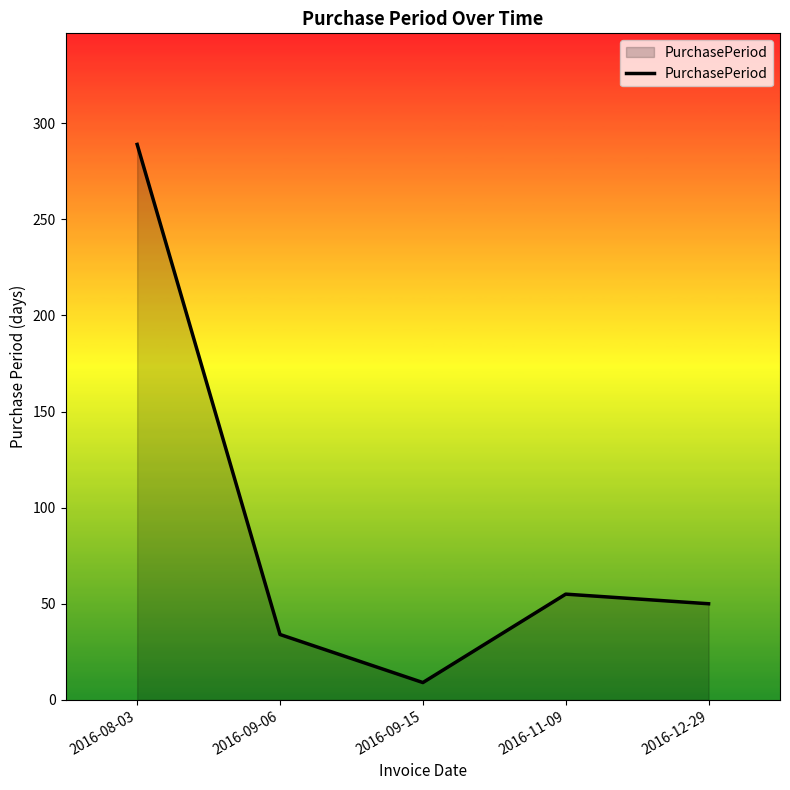

The chart shows a value of 52 at 2016-09-06. True or false?

False